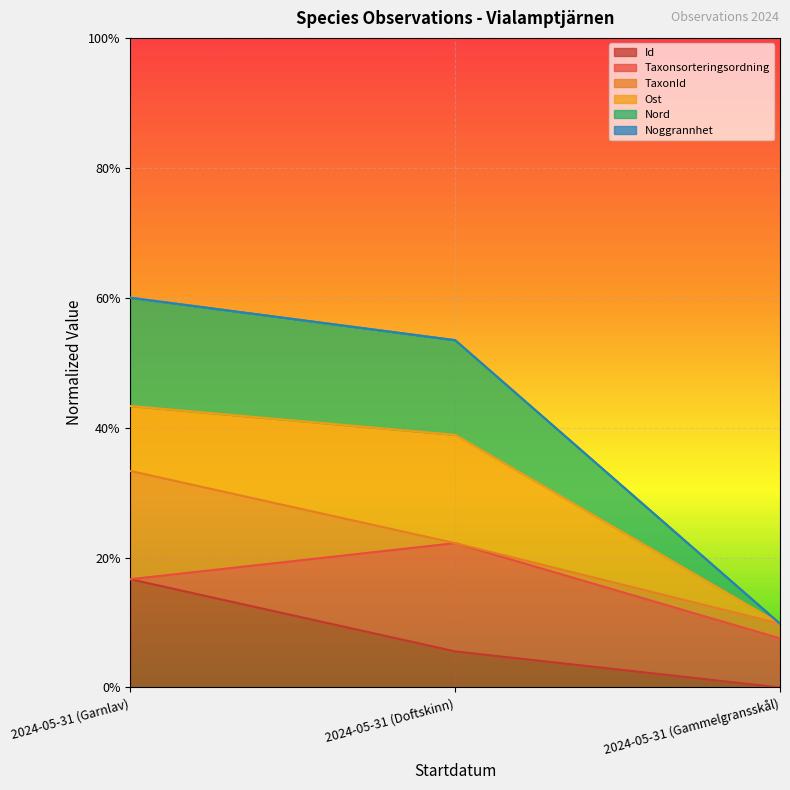

What is the value of the Id point at the 1st from the left?

0.2